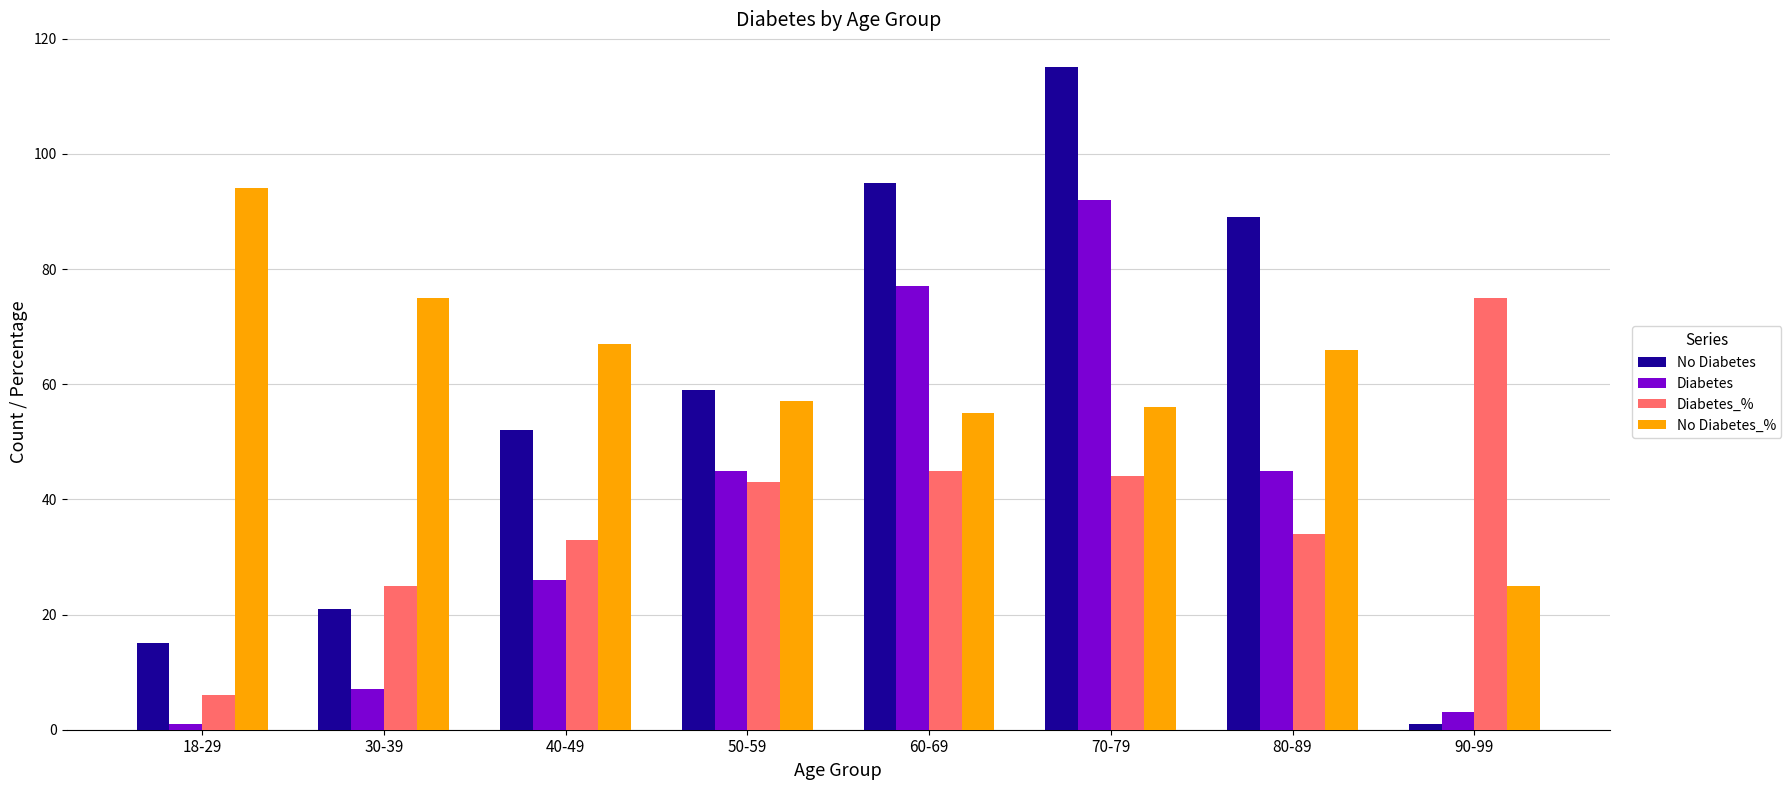

What is the spread (max minus min) of values at 90-99?

74